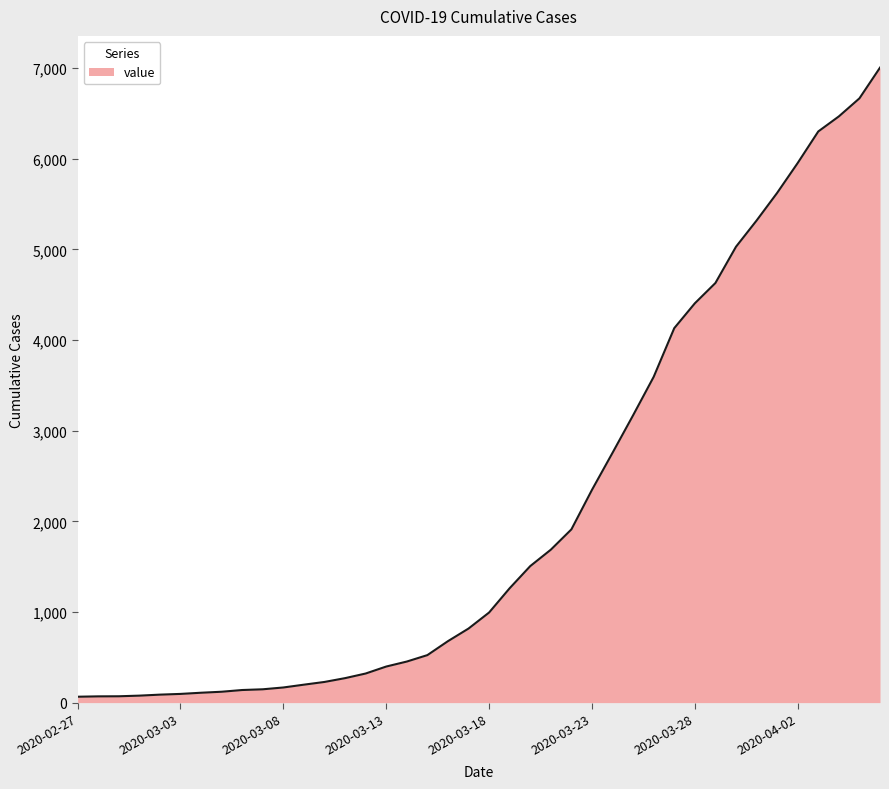

What is the greatest value displayed?

7005